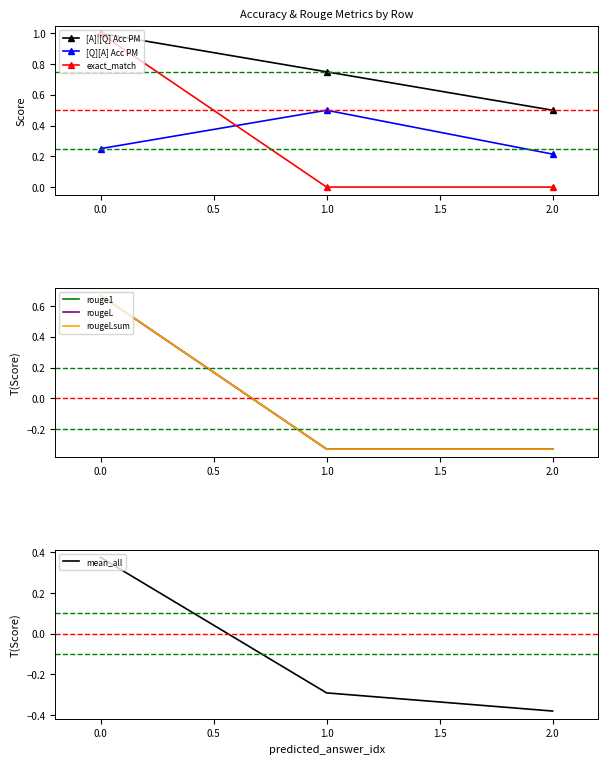

Is it true that [Q][A] Acc PM equals 0.3 at 1.0?

False